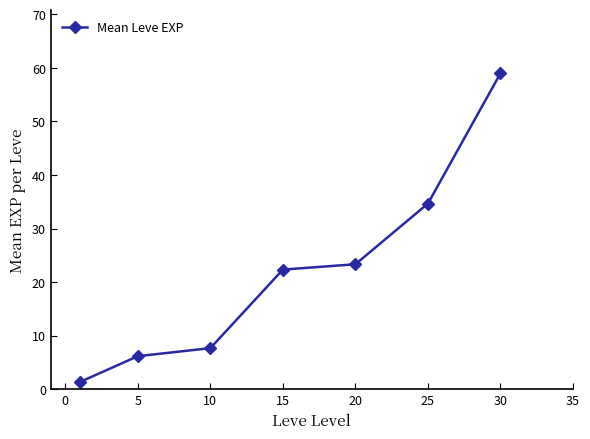

Reading left to right, extract all data points from this chart.

1.3	6.2	7.7	22.3	23.3	34.7	59.0